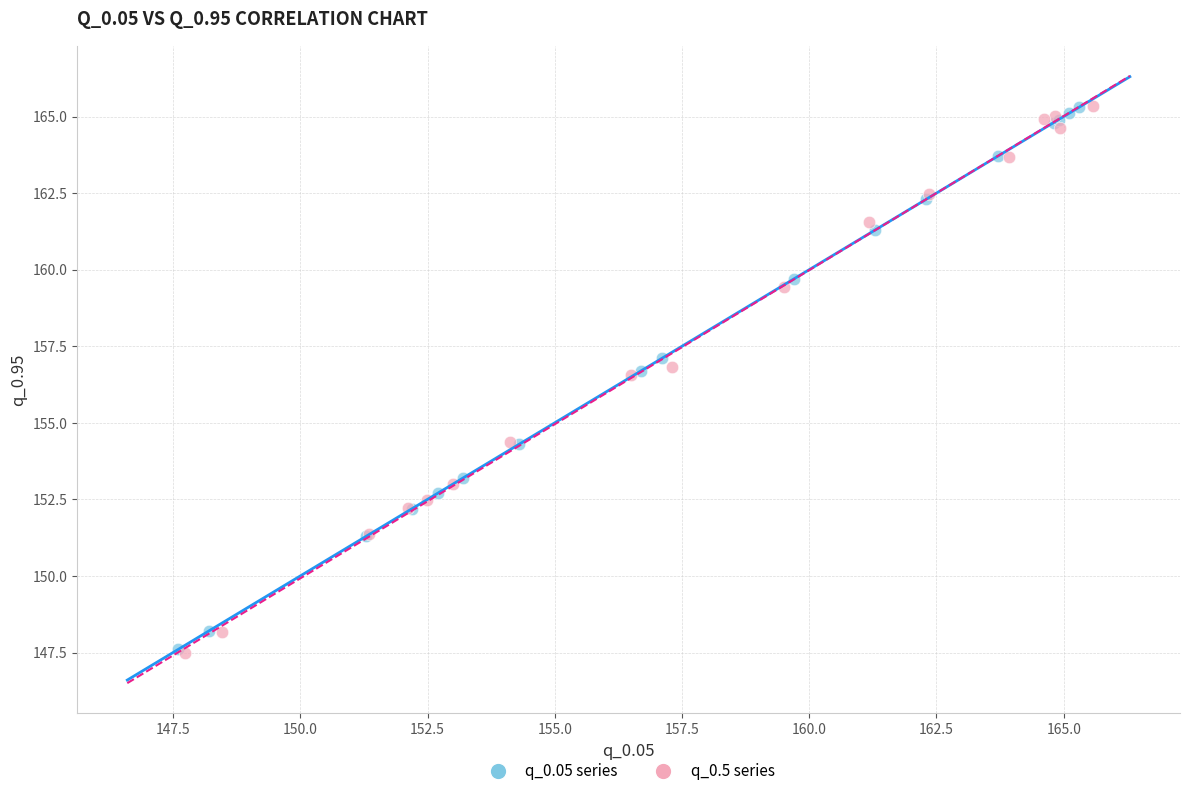

What are all the series names shown in the legend?

q_0.05 series, q_0.5 series